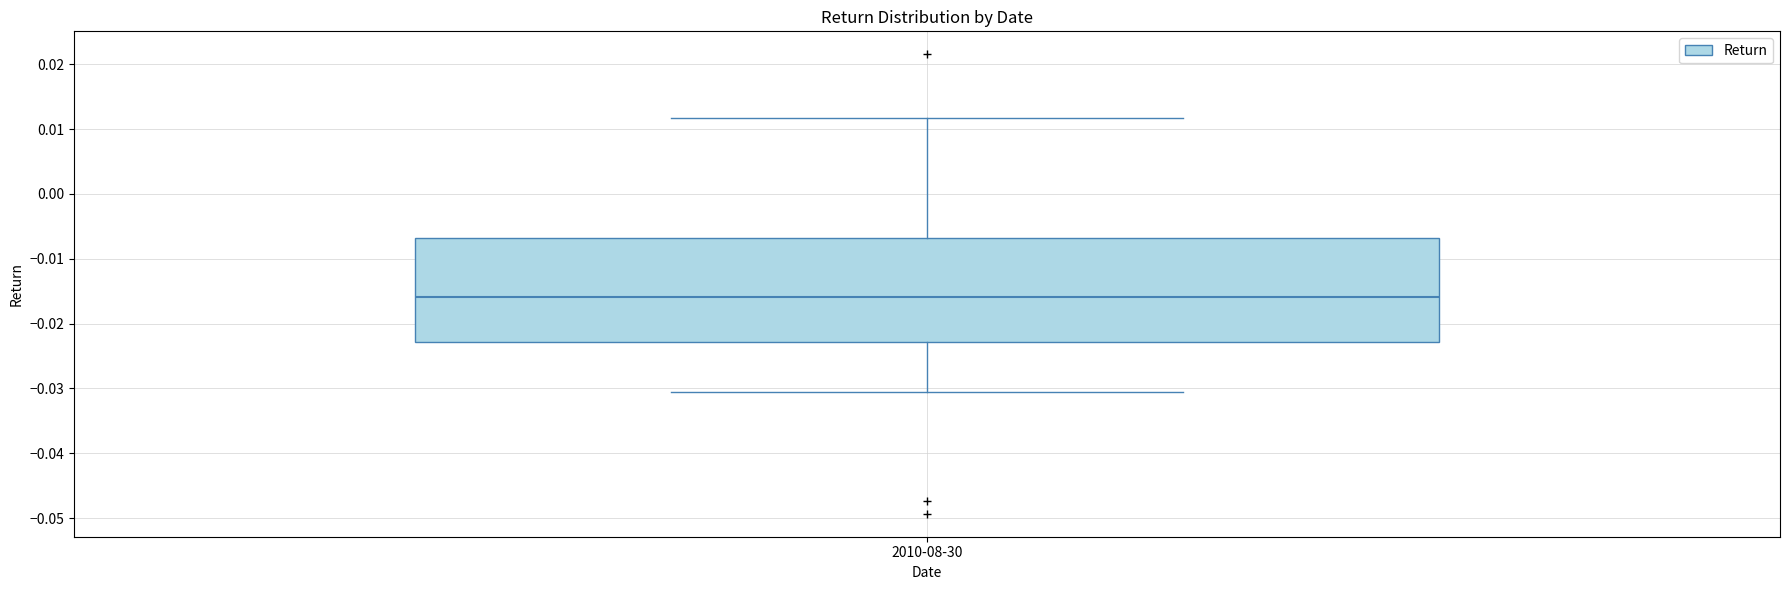

Where is the upper edge of the box for 2010-08-30 on the y-axis? The values are not printed on the chart, so give them approximately, as read against the axis.

-0.007